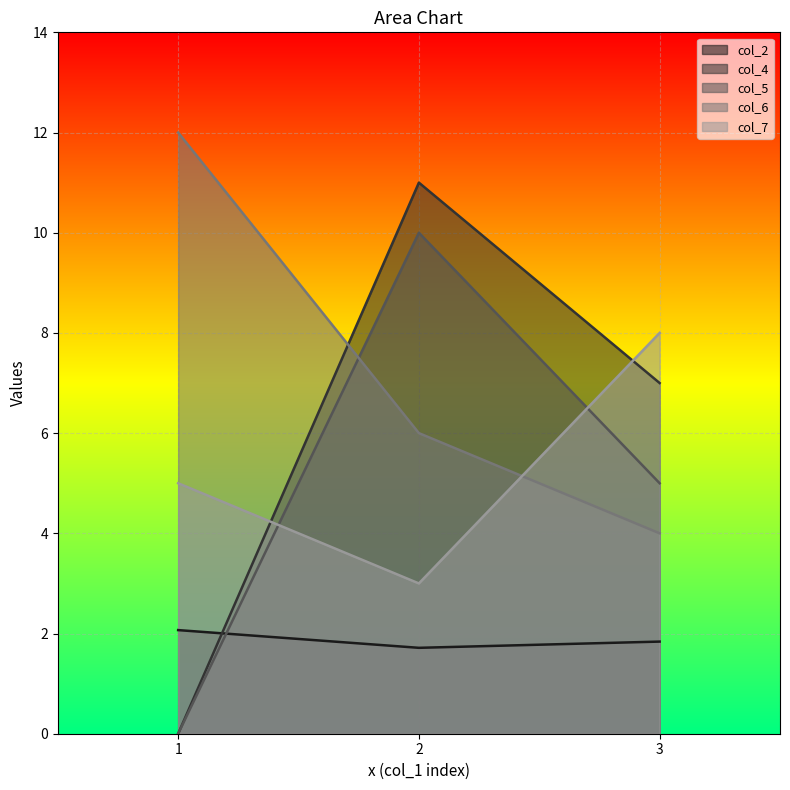

What is the lowest value of the col_6 series?

4.0